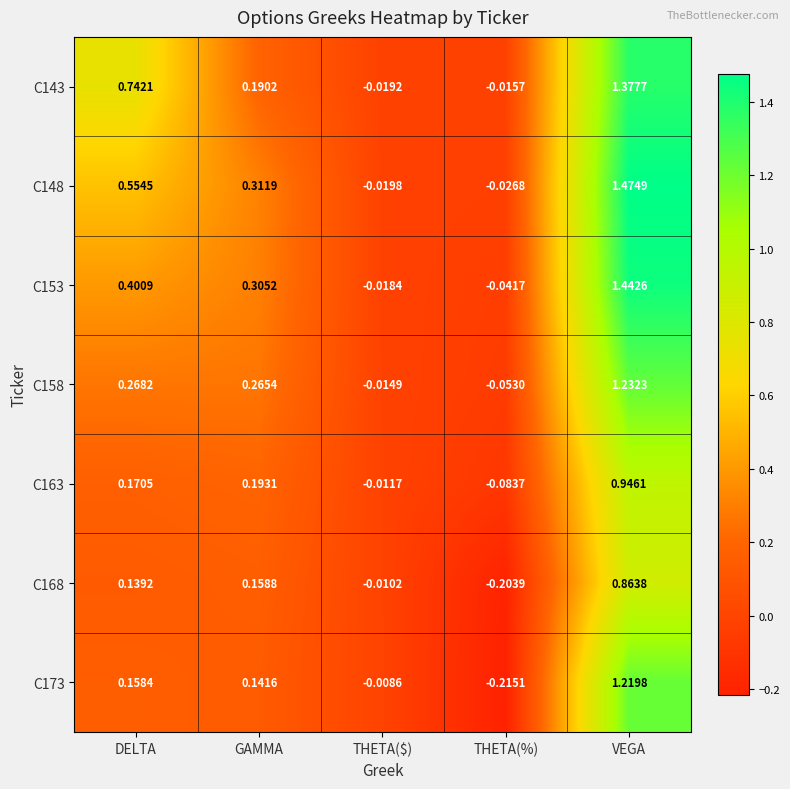

Which series has the largest total across all categories?

C148